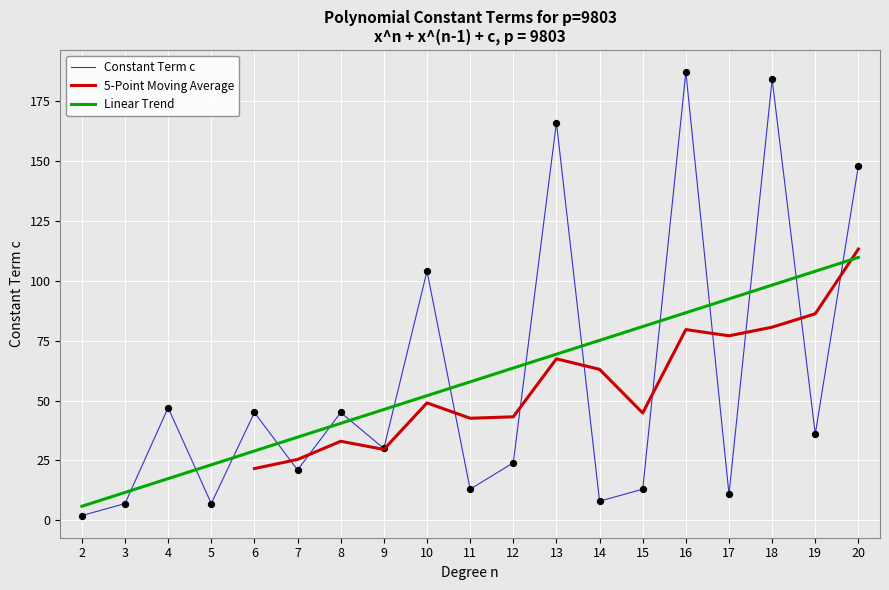

Between 10 and 16, which is larger?

16